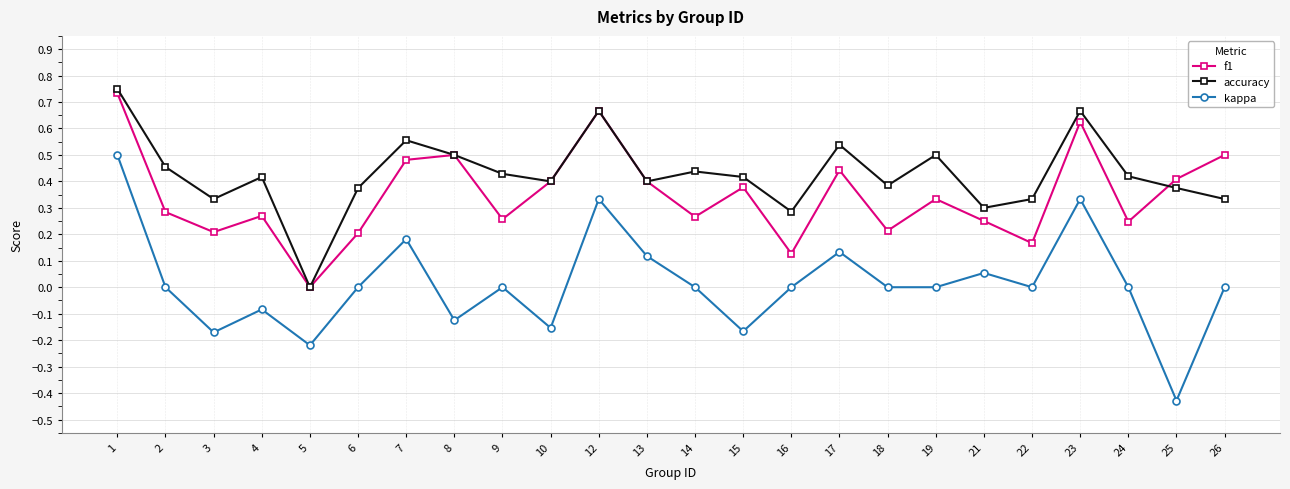

What are all the series names shown in the legend?

f1, accuracy, kappa